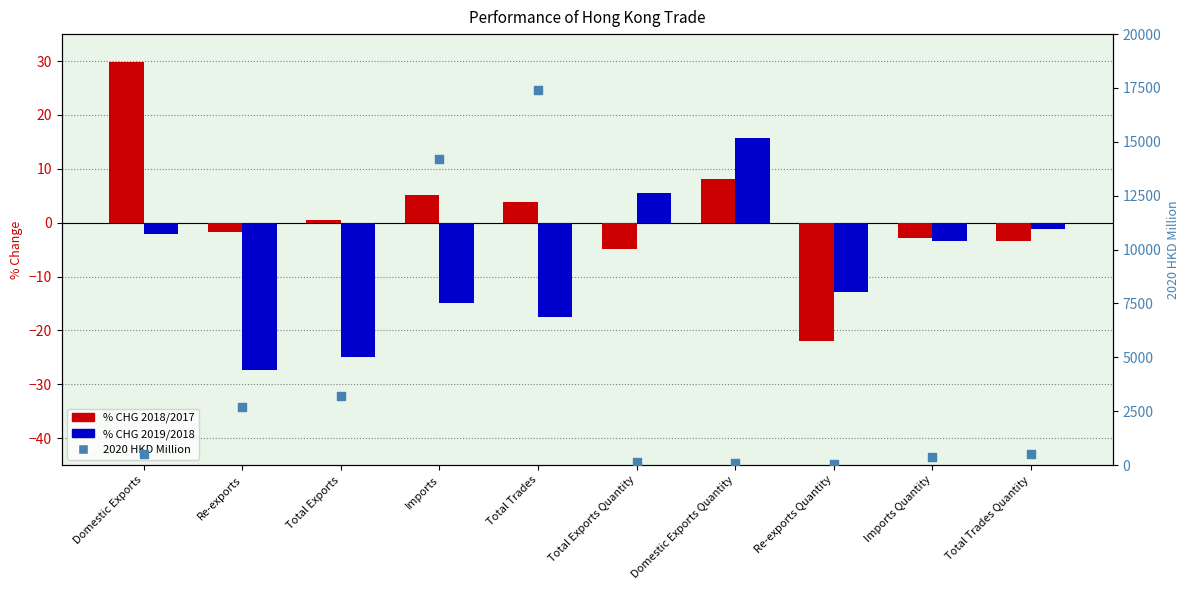

At which category is the sum across all series the highest?

Total Trades